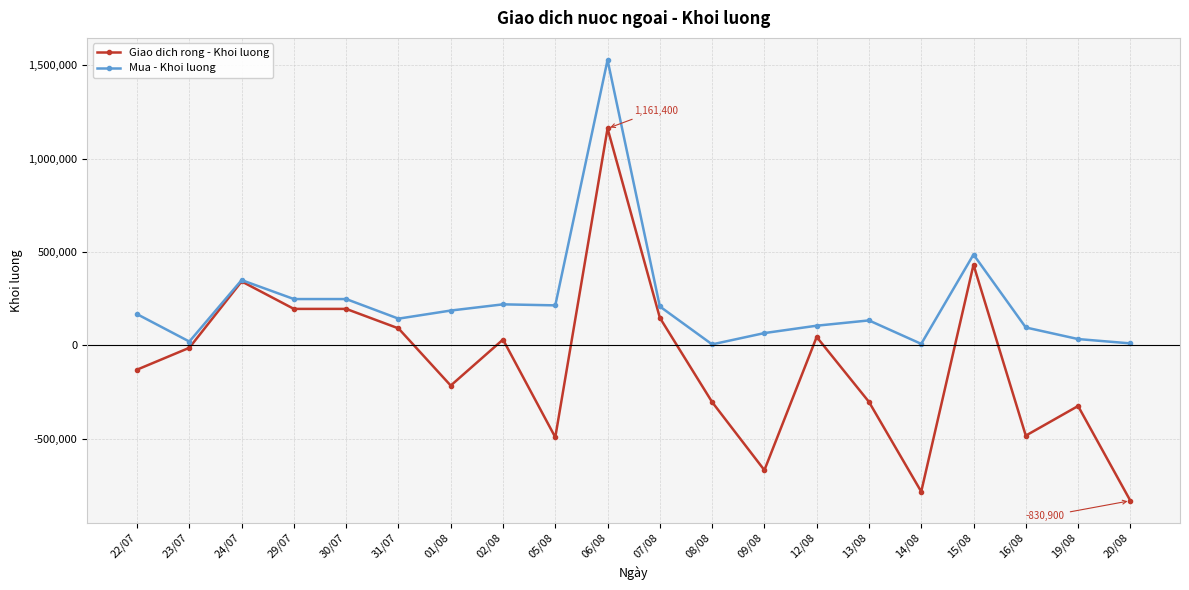

How many categories are shown in the chart?

20